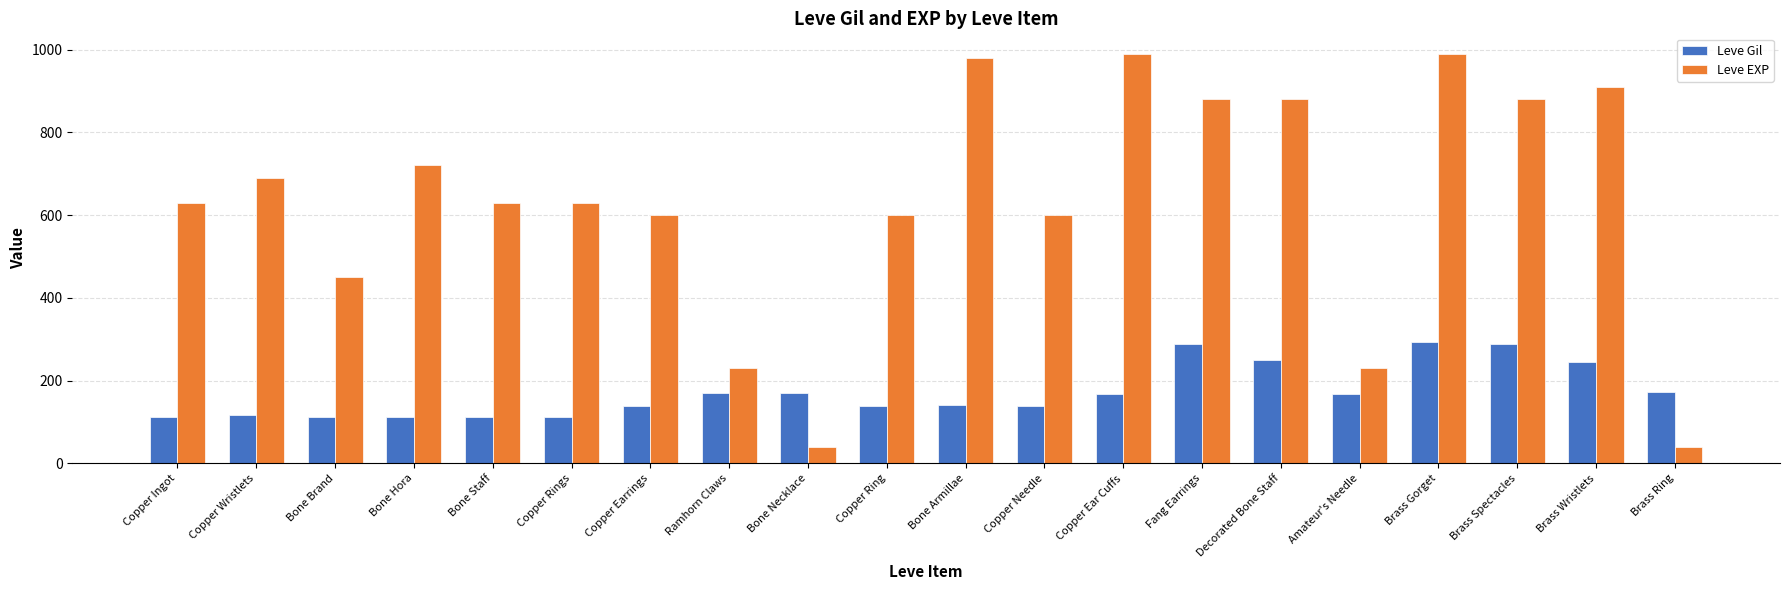

What is the label of the 8th bar from the left?

Ramhorn Claws